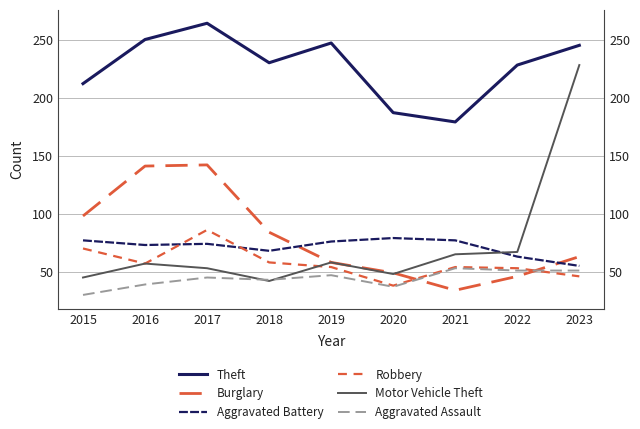

True or false: Theft and Motor Vehicle Theft intersect in this chart.

False